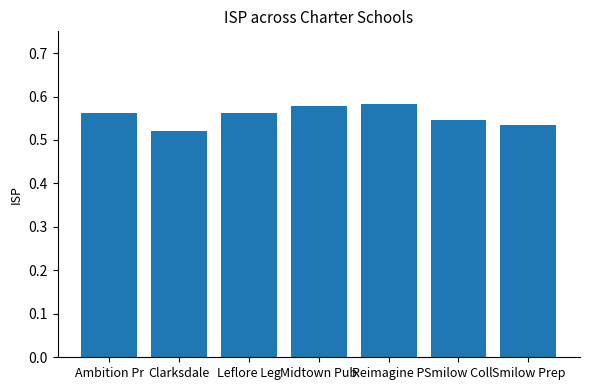

What is the difference between the maximum and minimum values?

0.1